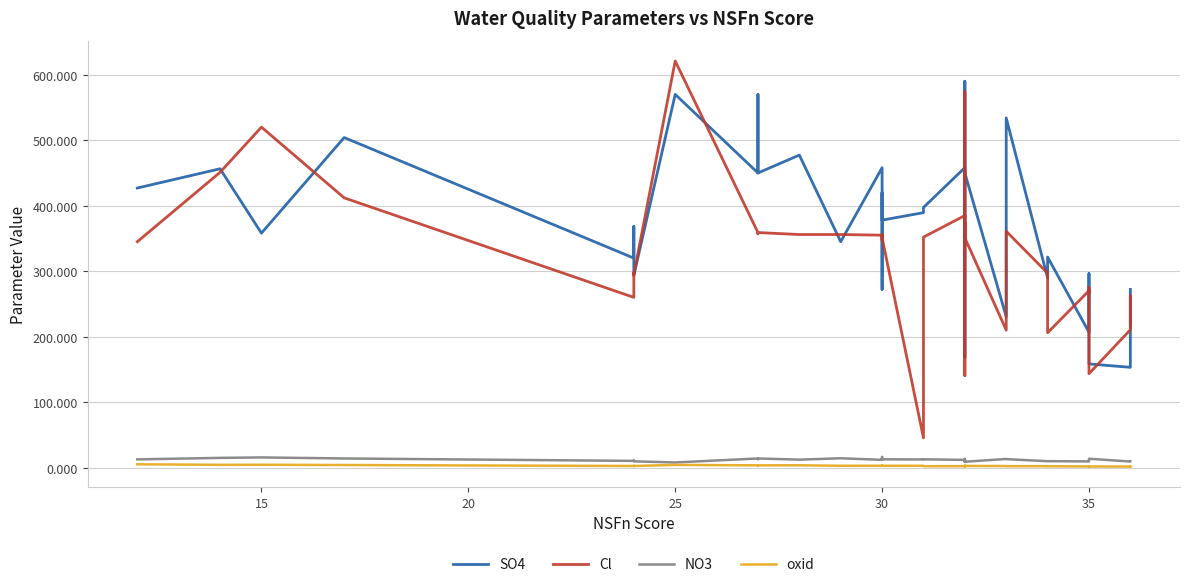

At how many categories does at least one series exceed 467?

8